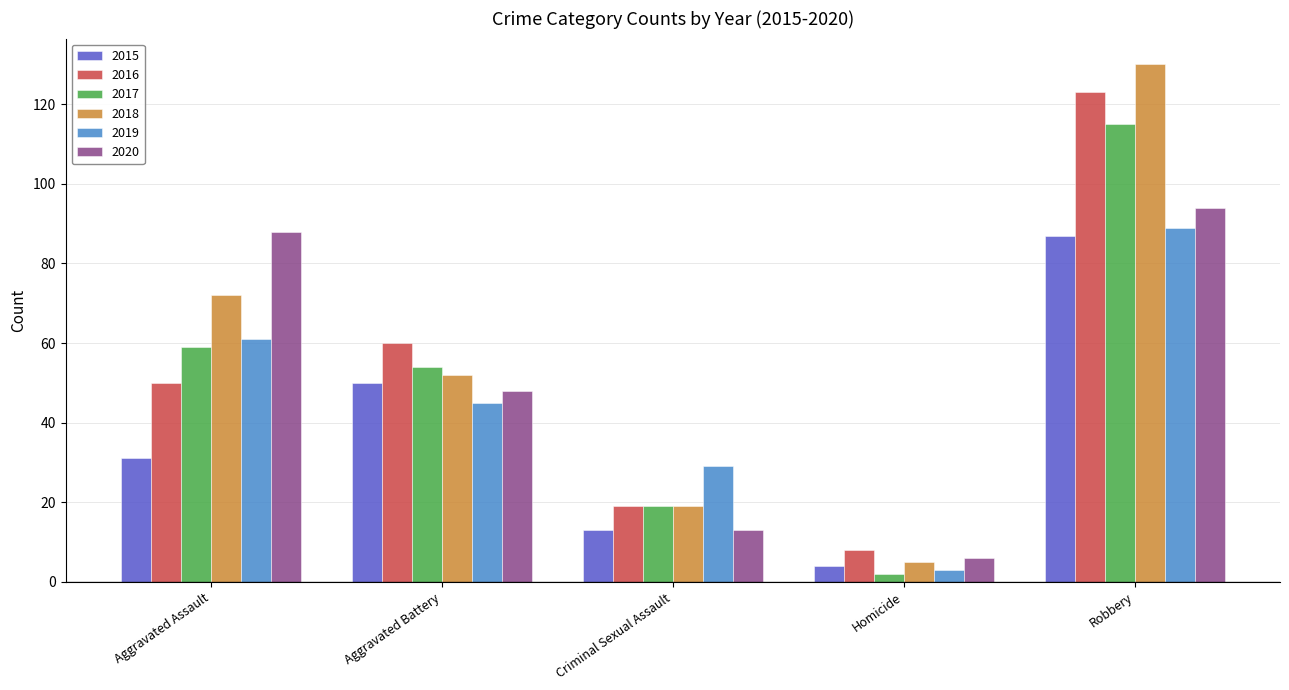

Which series has the largest range (max minus min)?

2018